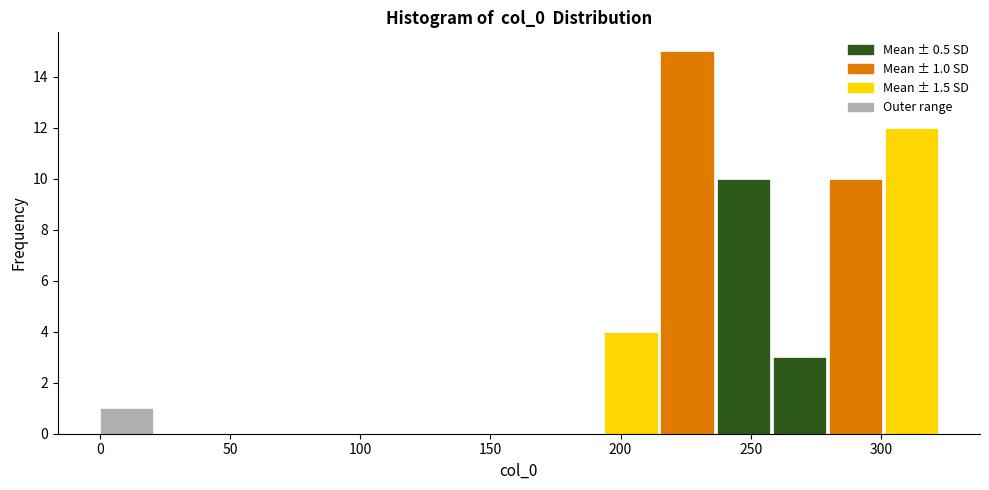

Which range on the x-axis has the tallest bar?

215 to 235